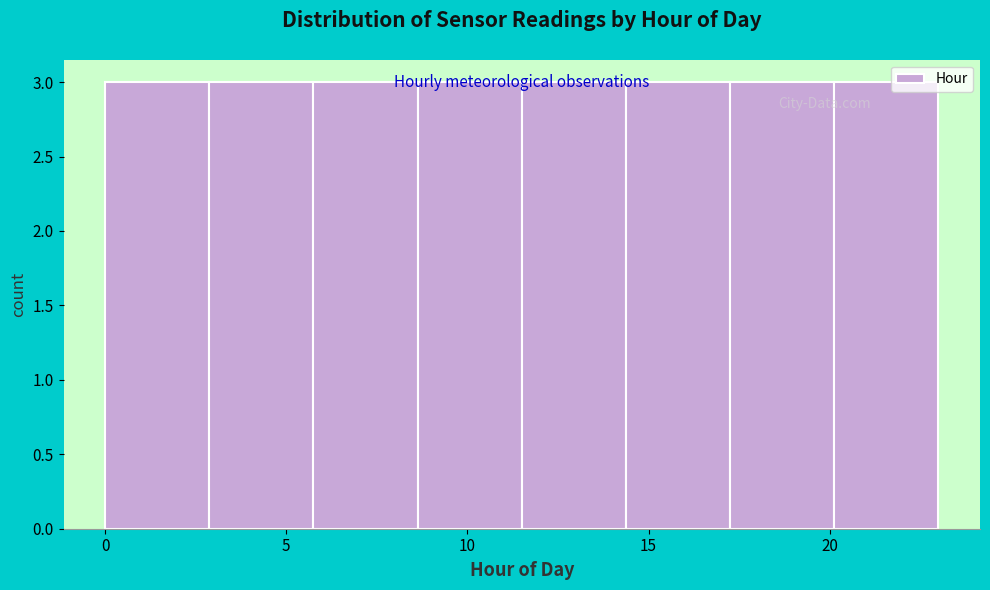

What is the height of the bar covering 6.0 to 8.5 on the x-axis? Neither the bar edges nor the heights are printed on the chart, so give them approximately, as read against the axes.

3